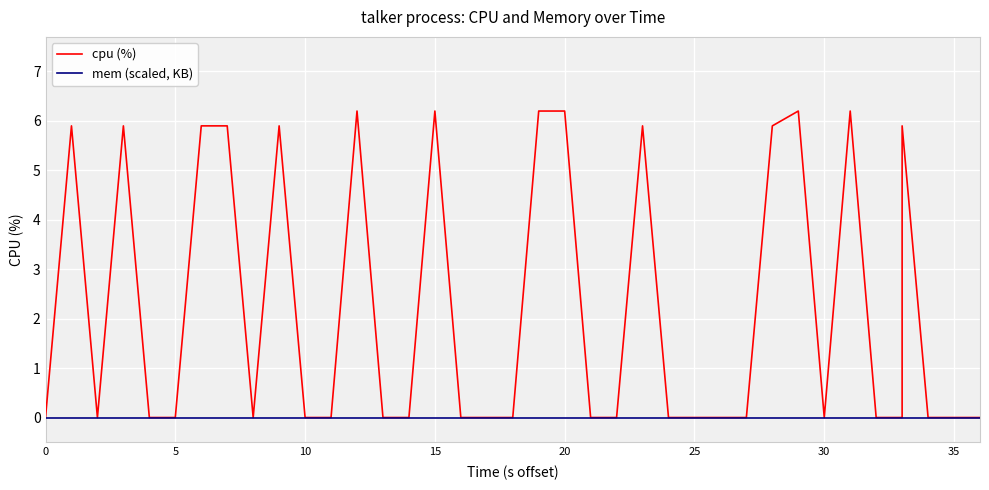

What are all the series names shown in the legend?

cpu (%), mem (scaled, KB)